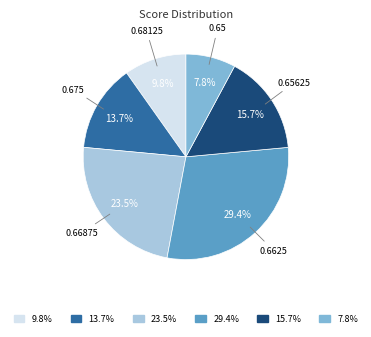

Do 0.68125 and 0.6625 together represent more than half of the pie?

No